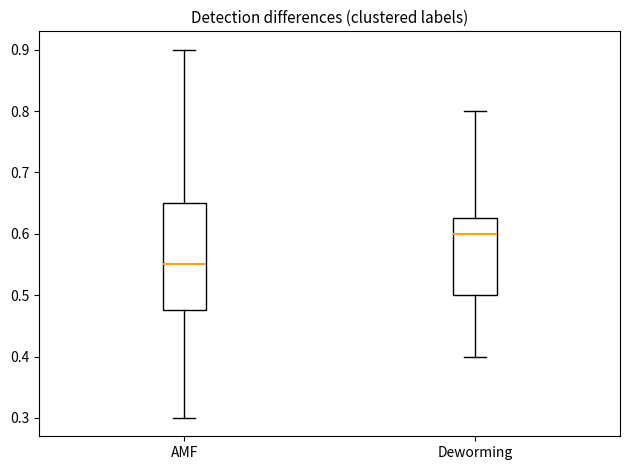

Which box is the tallest, from its lower edge to its upper edge?

AMF